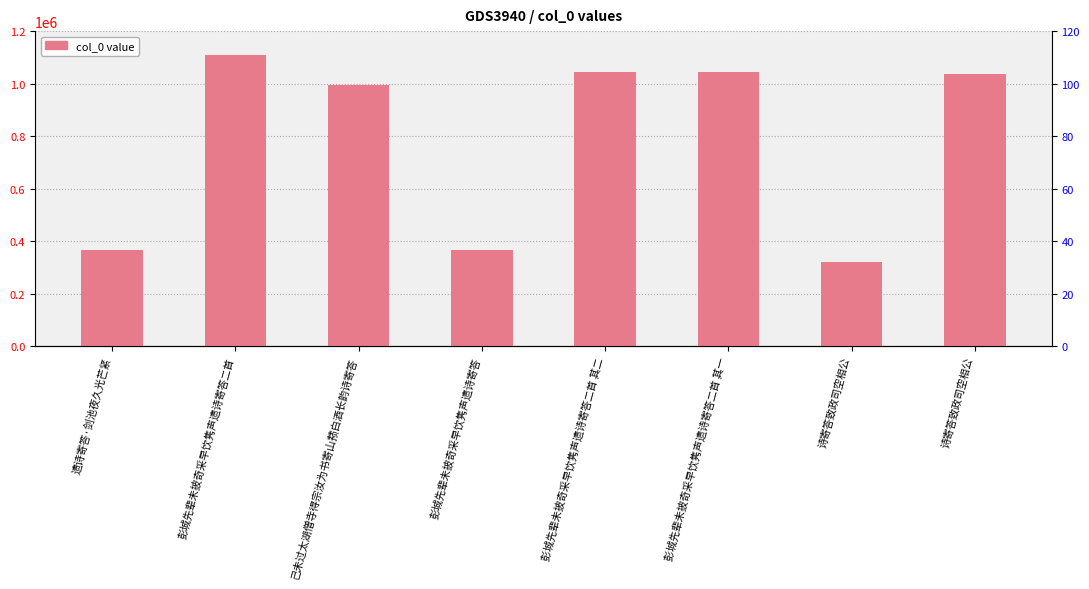

Which label corresponds to the largest value in the chart?

彭城先辈未披奇采早饮隽声遗诗寄答二首